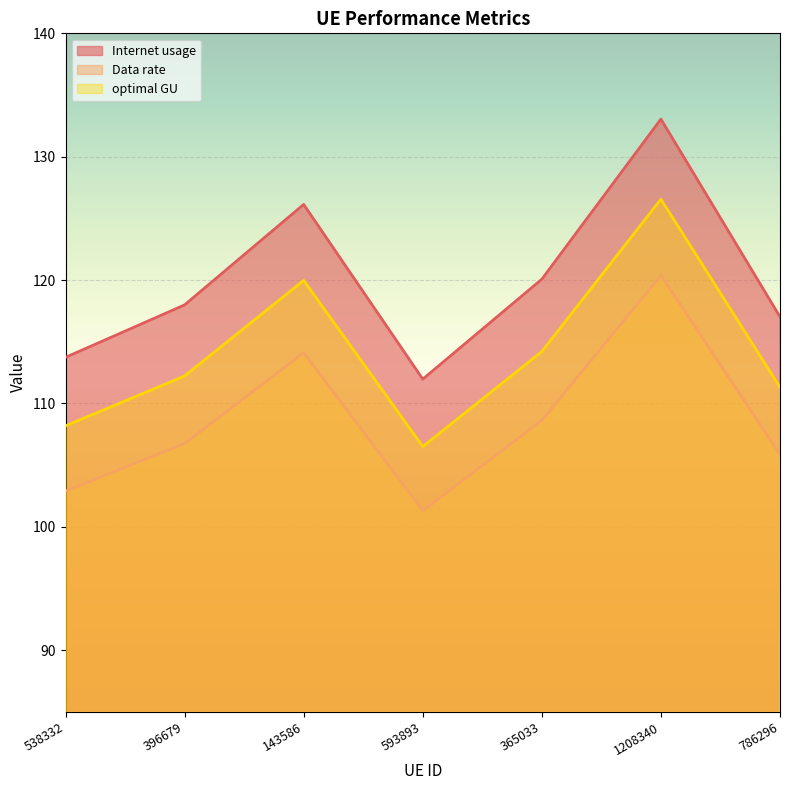

Reading right to left, extract all data points from this chart.

Internet usage: 117.0	133.1	120.1	112.0	126.1	118.0	113.7
Data rate: 105.9	120.4	108.6	101.3	114.1	106.8	102.9
optimal GU: 111.3	126.6	114.2	106.5	120.0	112.2	108.2